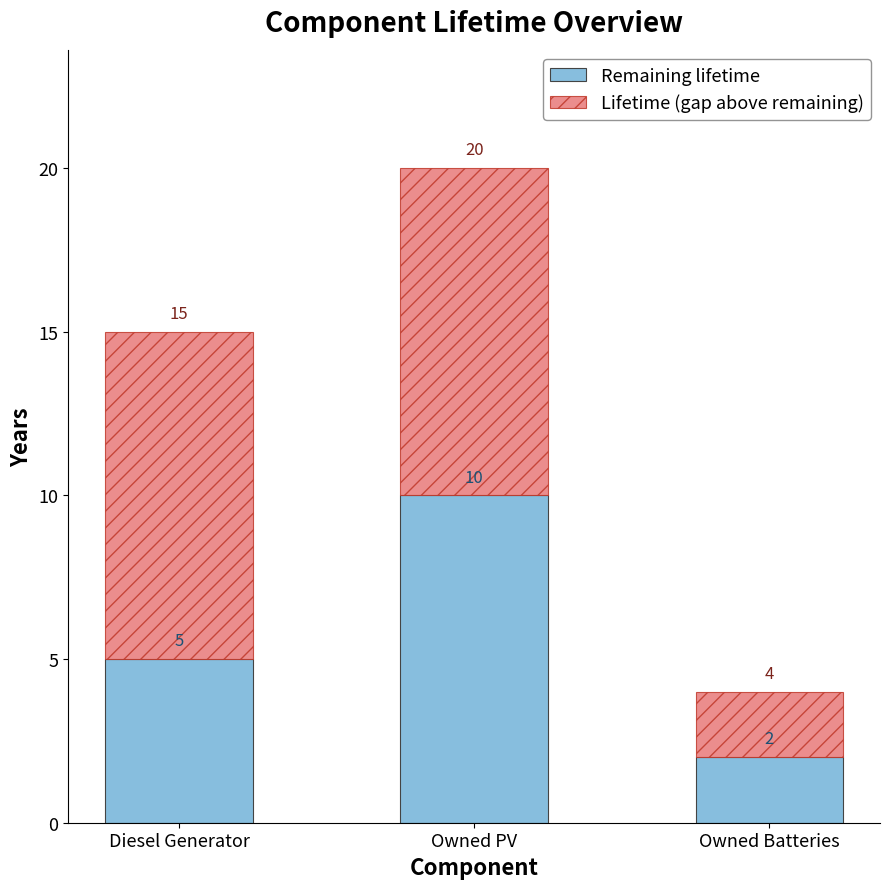

Does the chart contain stacked bars?

Yes